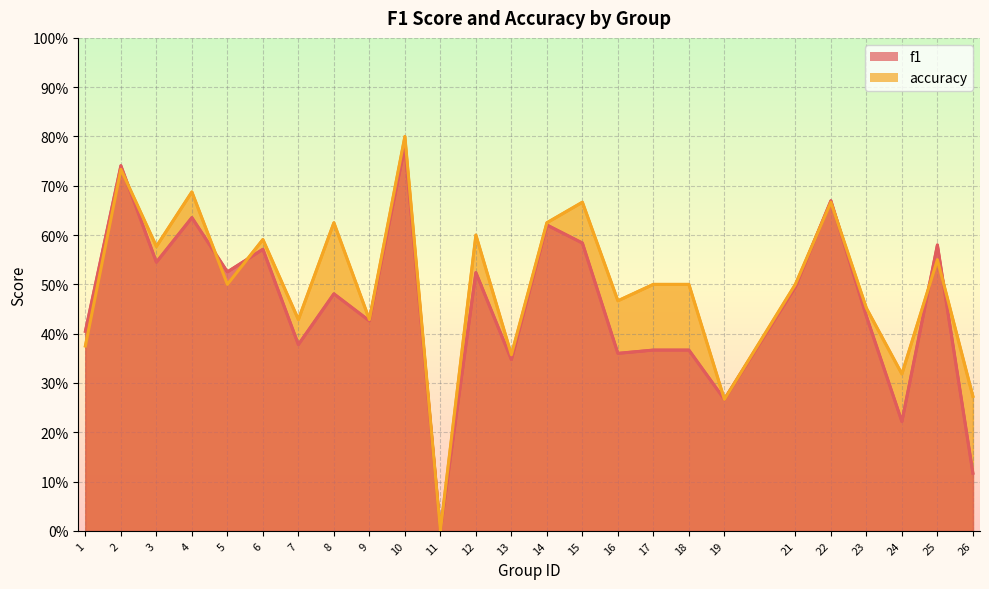

At which category does f1 reach its first local peak?

2